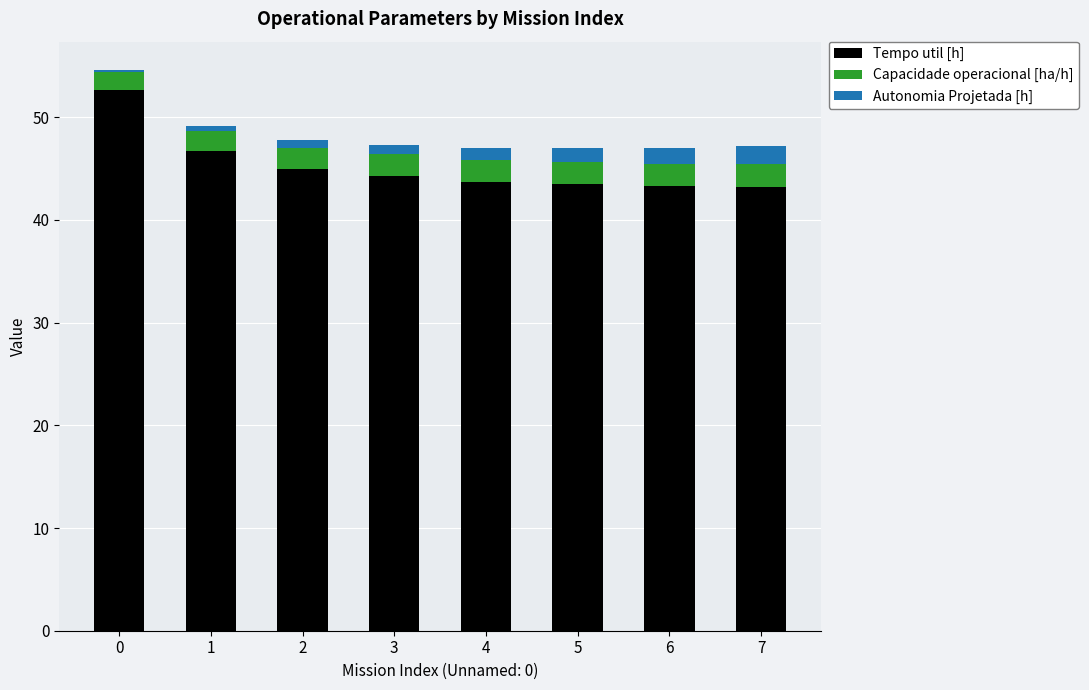

What are all the series names shown in the legend?

Tempo util [h], Capacidade operacional [ha/h], Autonomia Projetada [h]